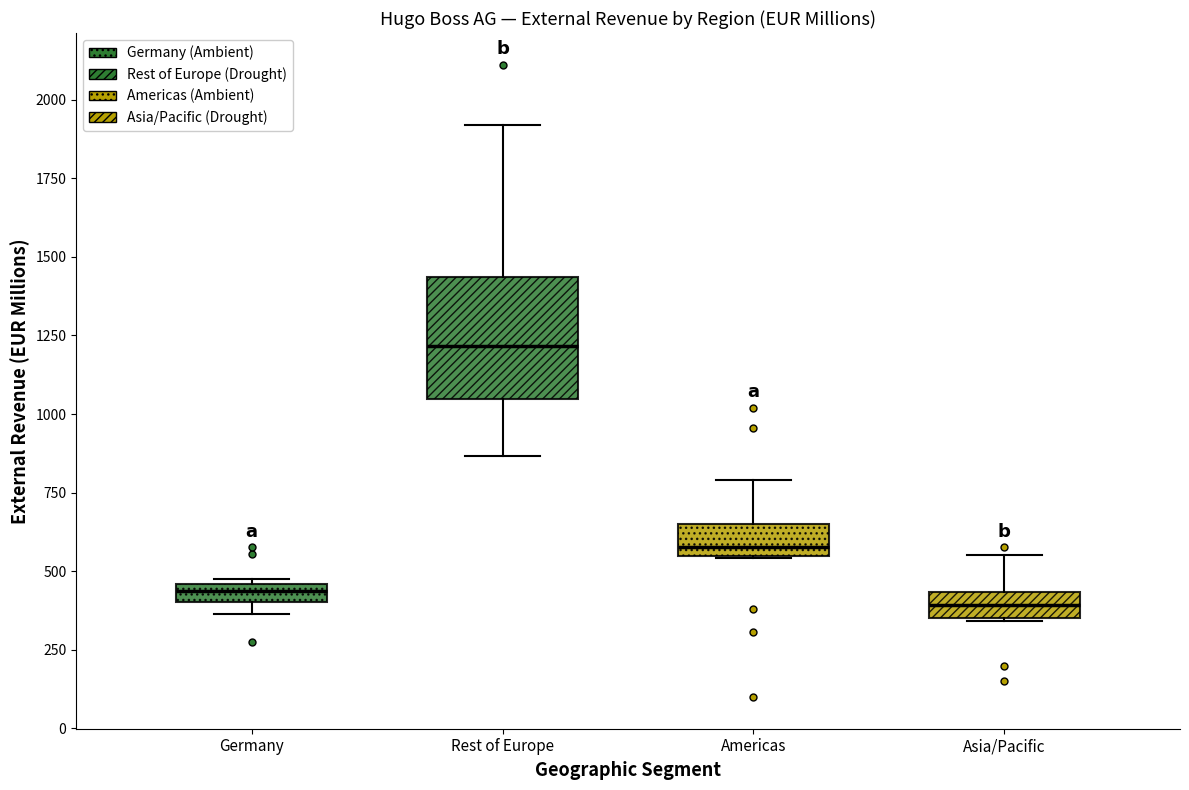

Which box's median line is the highest?

Rest of Europe